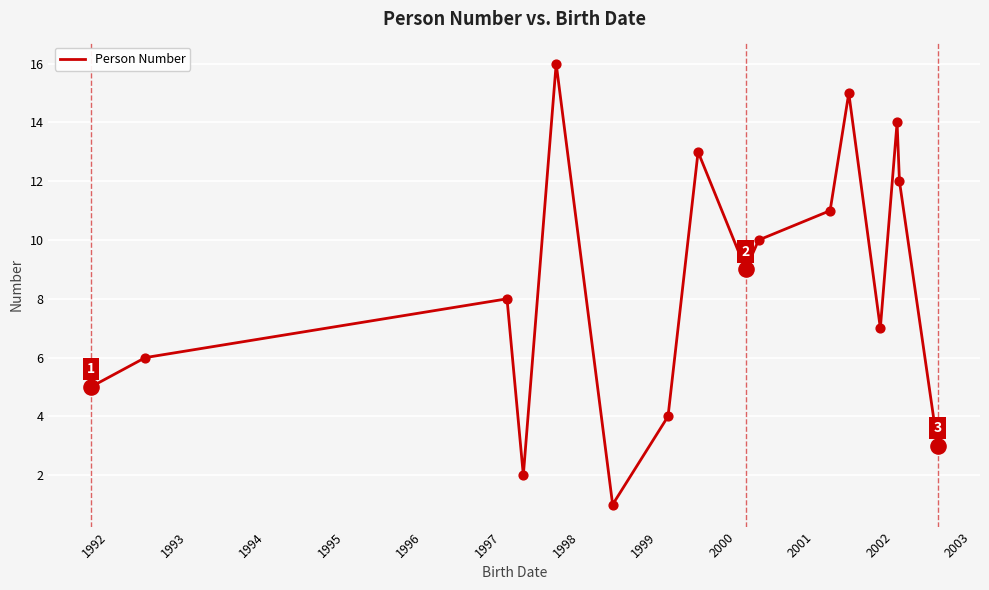

What is the greatest value displayed?

16